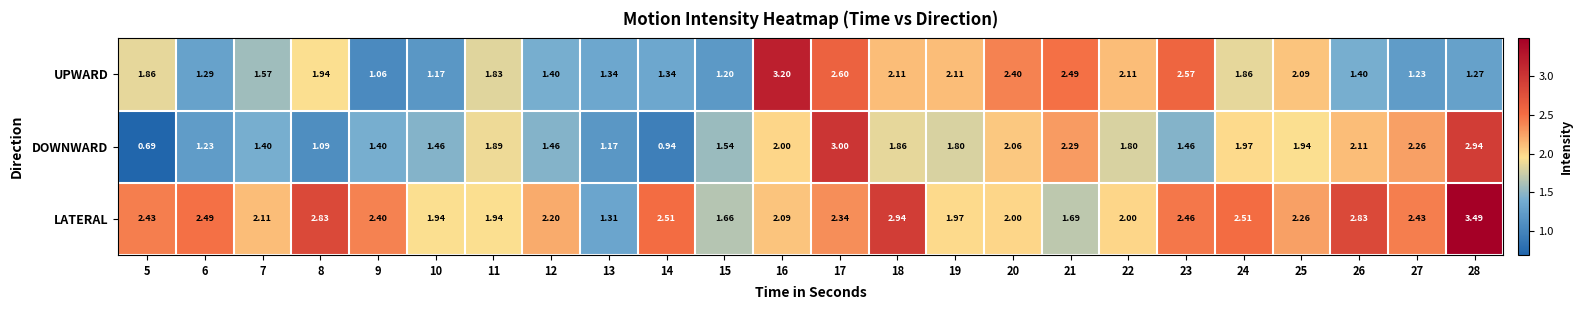

Rank the series at 11 from lowest to highest value.

UPWARD, DOWNWARD, LATERAL